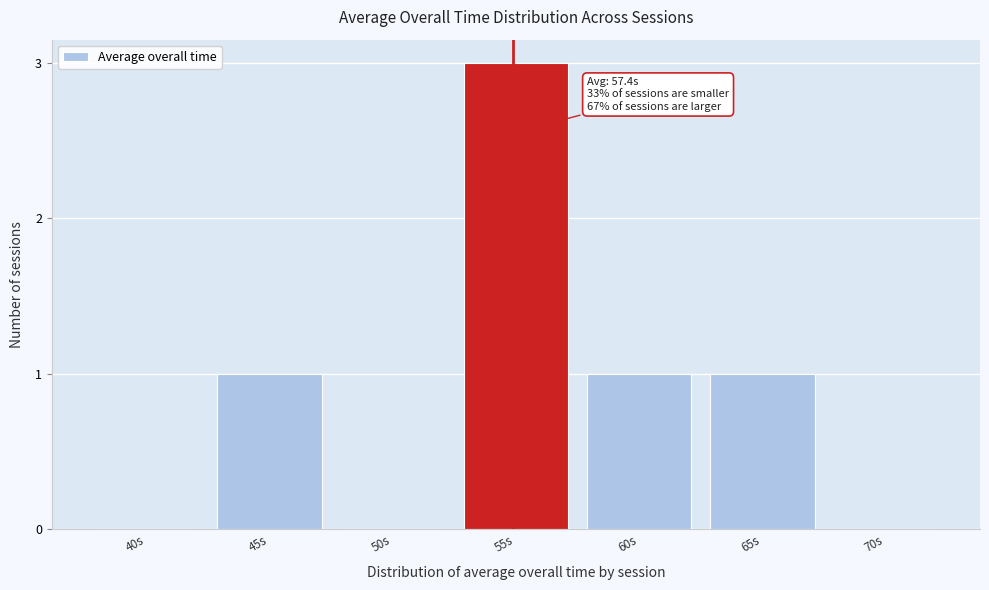

Reading left to right, what are all the values shown in this chart?

40s=0	45s=1	50s=0	55s=3	60s=1	65s=1	70s=0